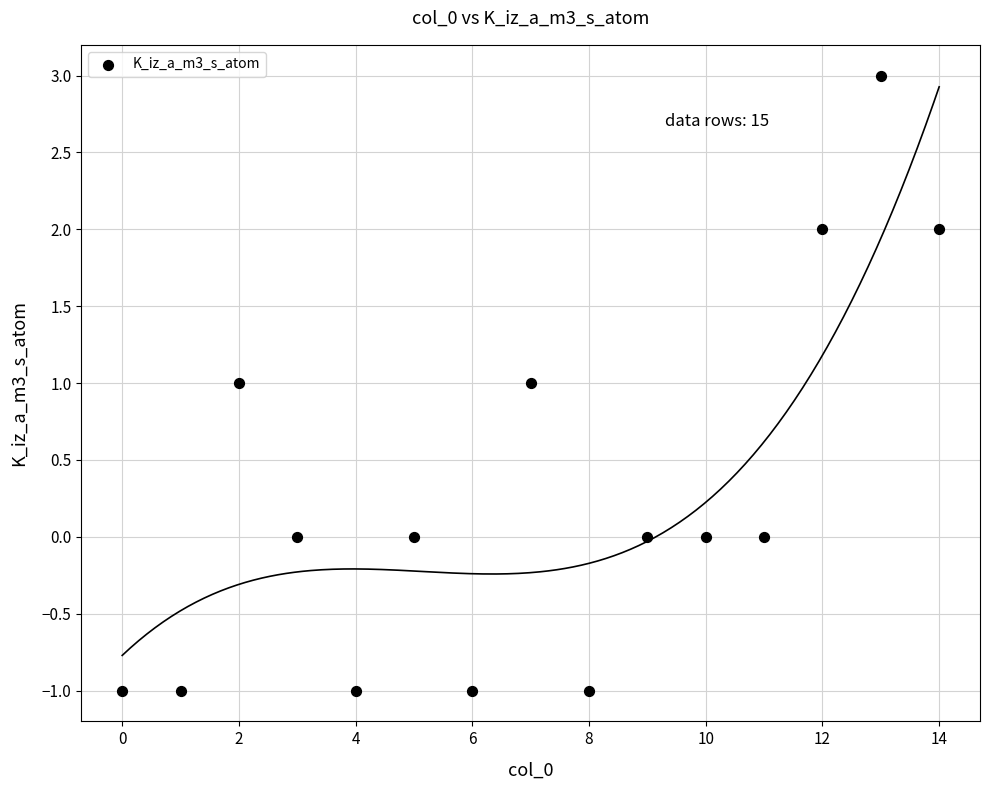

What is the range of Y values (max minus min)?

4